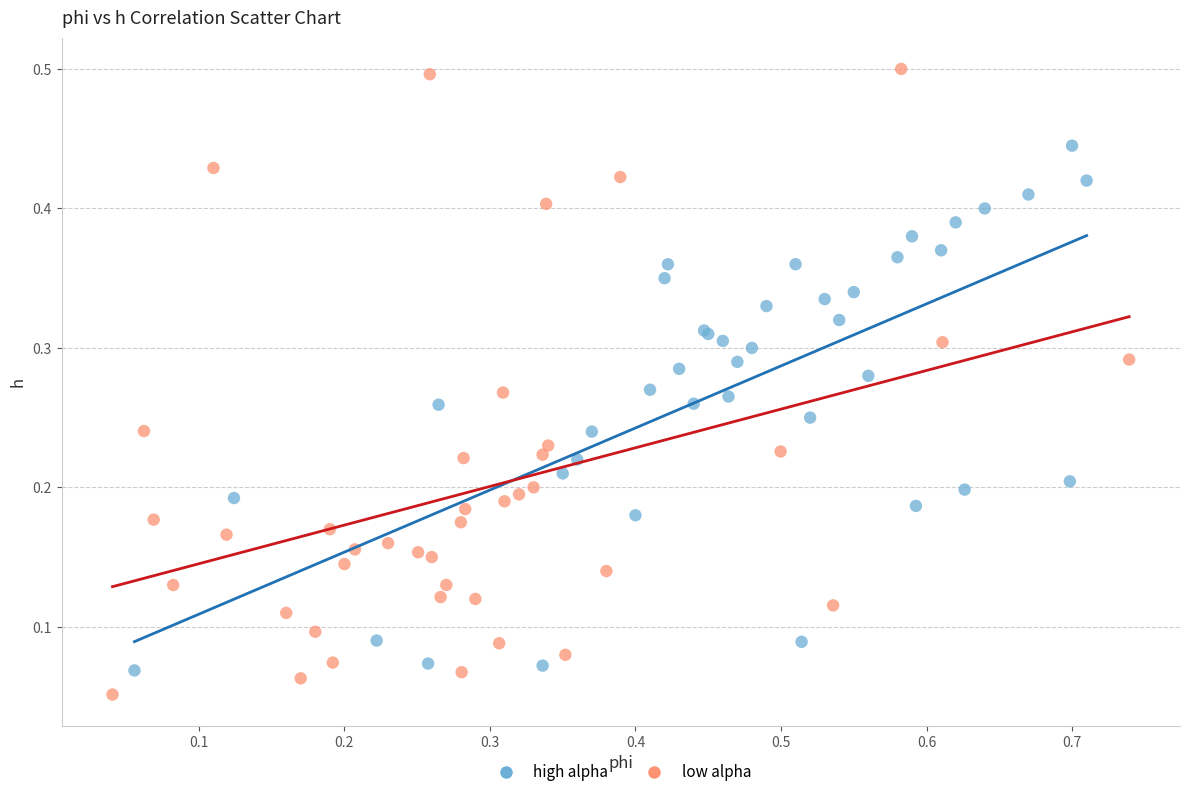

Which series reaches the maximum Y coordinate?

low alpha